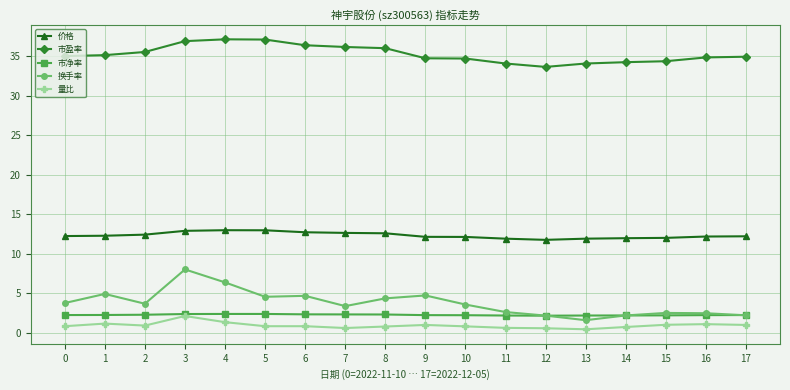

What is the value of the 市净率 point at the 16th from the left?

2.2